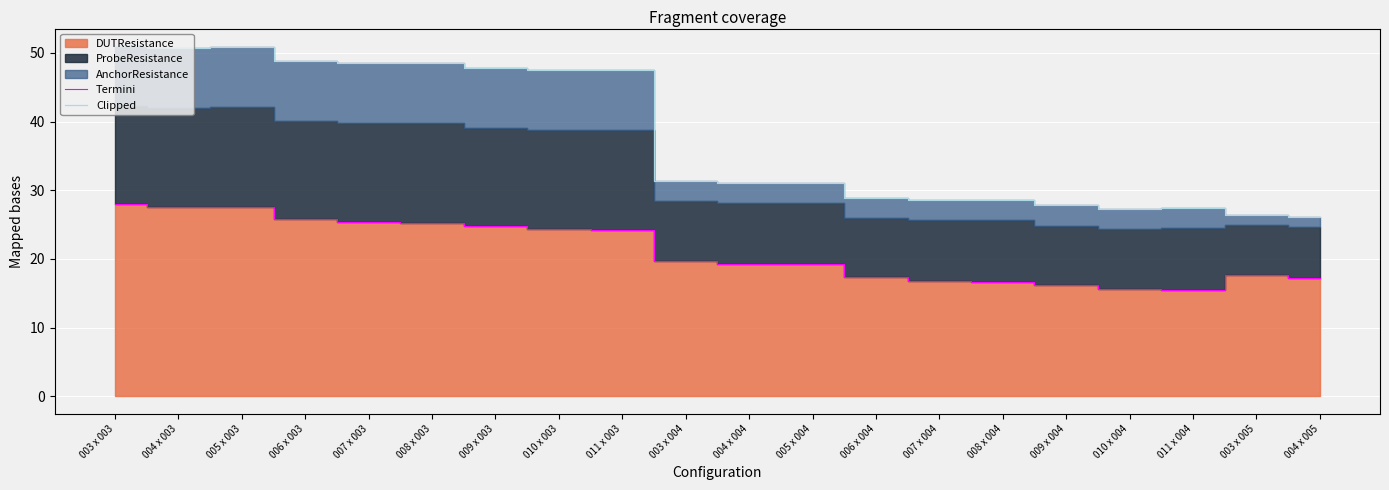

What is the sum of all Clipped values?

755.7